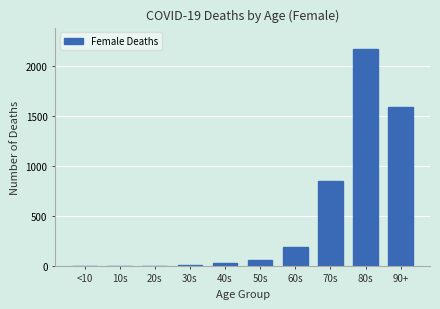

The chart shows a value of 2453 at 90+. True or false?

False